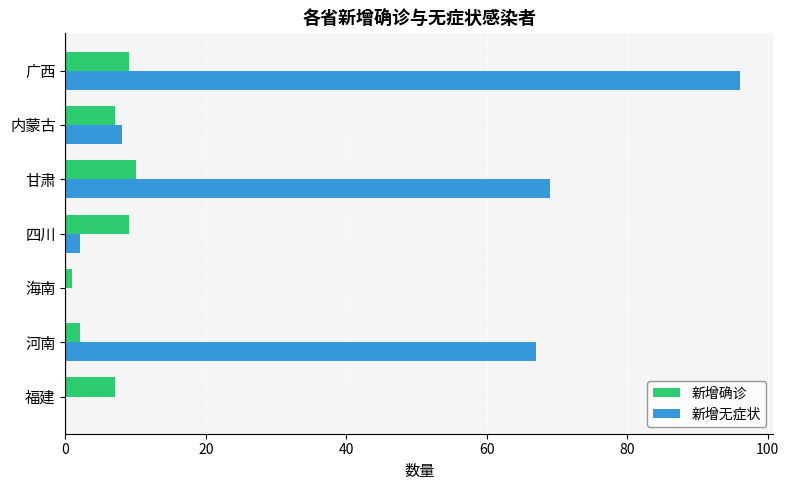

What is the sum of all 新增无症状 values?

242